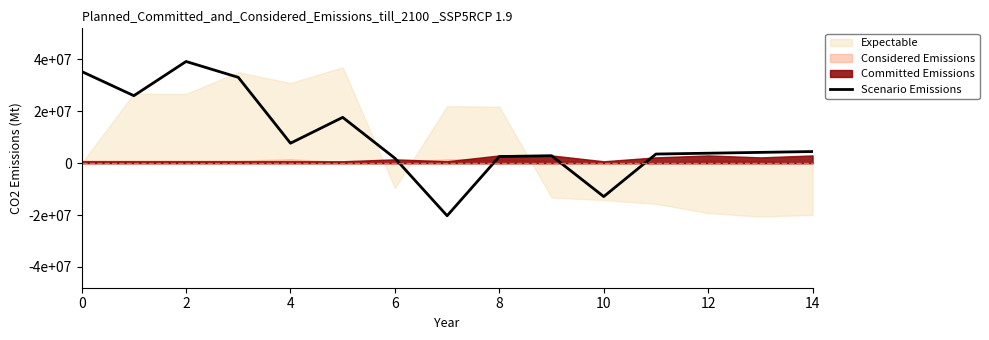

What is the difference between the maximum and second lowest values?

52071428.6